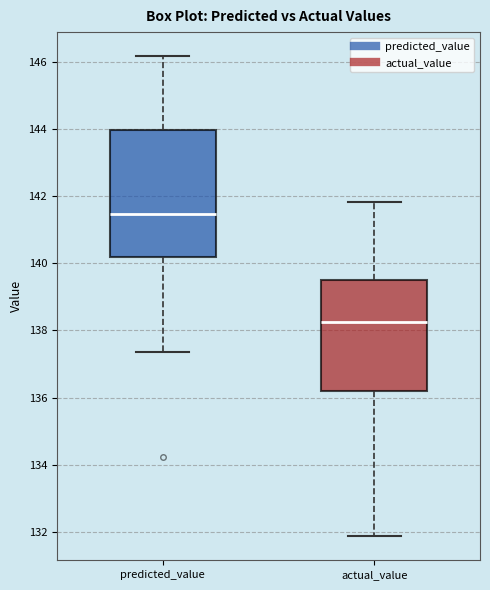

Reading left to right, transcribe this box plot: for each box, give where its median line is, the range the box spans, and where its two whiskers end, as read against the y-axis. The values are not printed on the chart, so give them approximately, as read against the axis.

predicted_value: median 141.4, box 140.2 to 144.0, whiskers 137.4 to 146.2
actual_value: median 138.2, box 136.2 to 139.4, whiskers 131.8 to 141.8